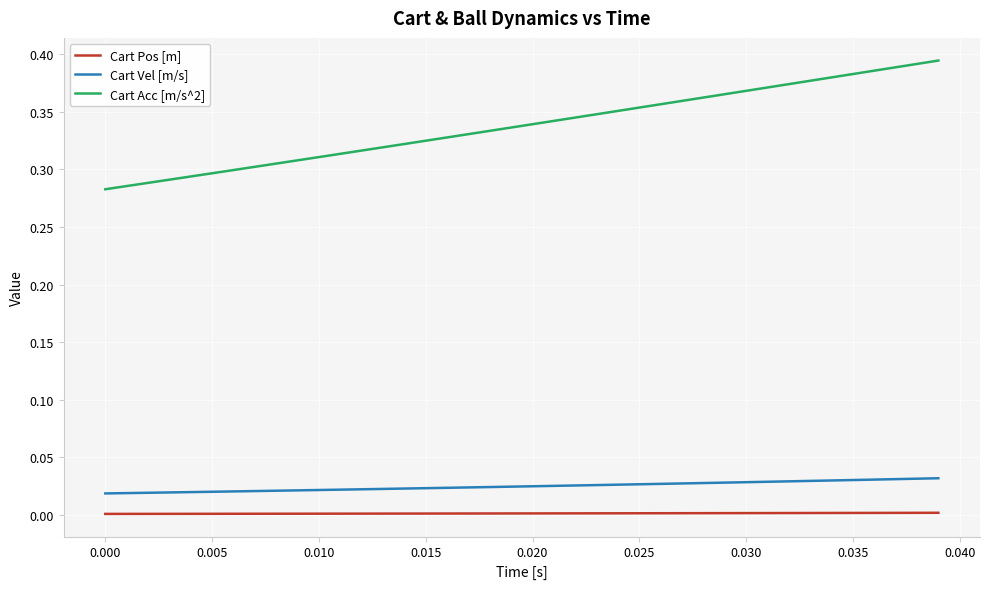

Which series has the largest total across all categories?

Cart Acc [m/s^2]